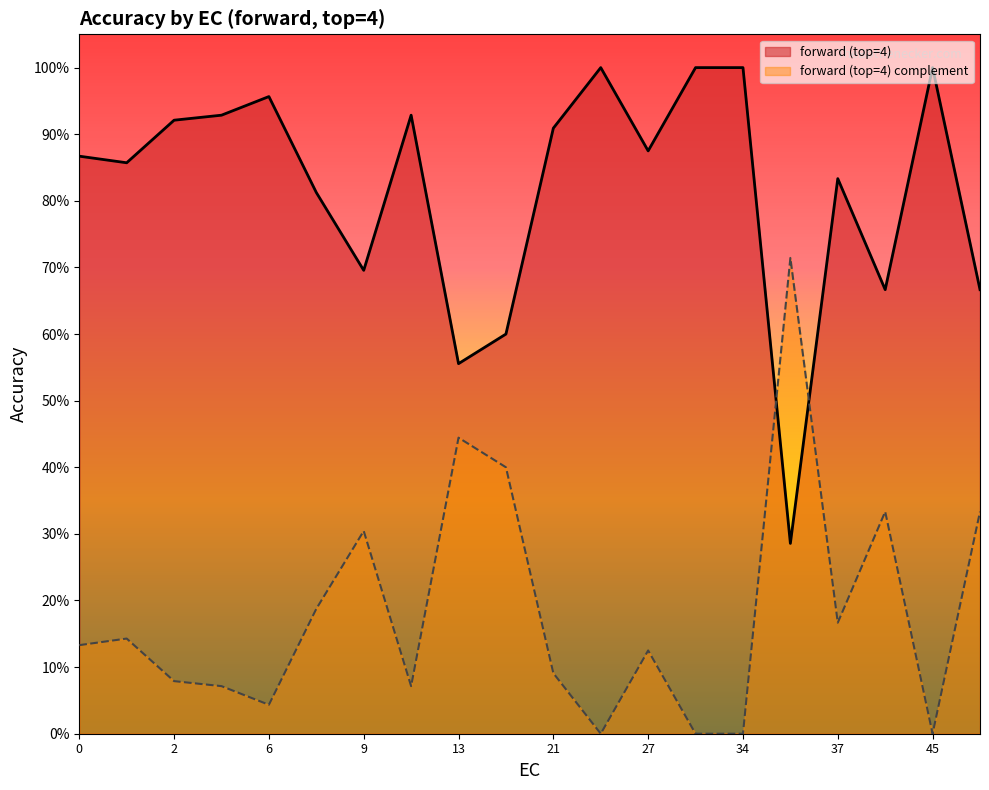

Does the chart display data point markers on the line(s)?

No